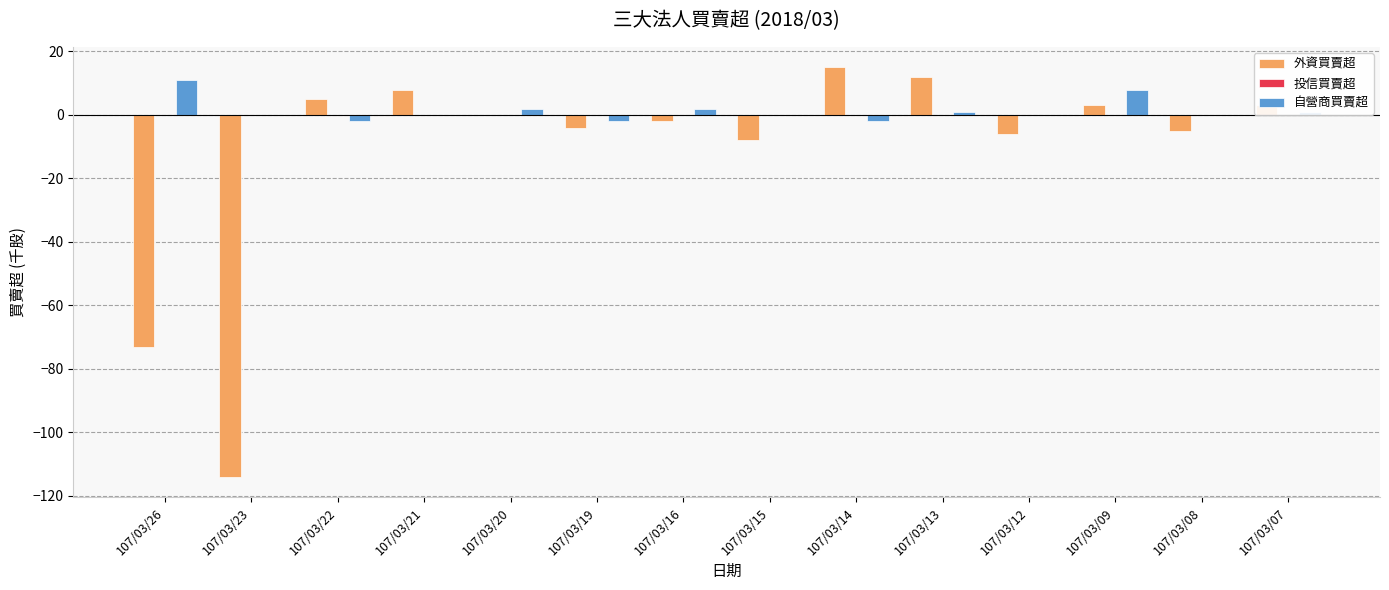

How many categories are shown in the chart?

14